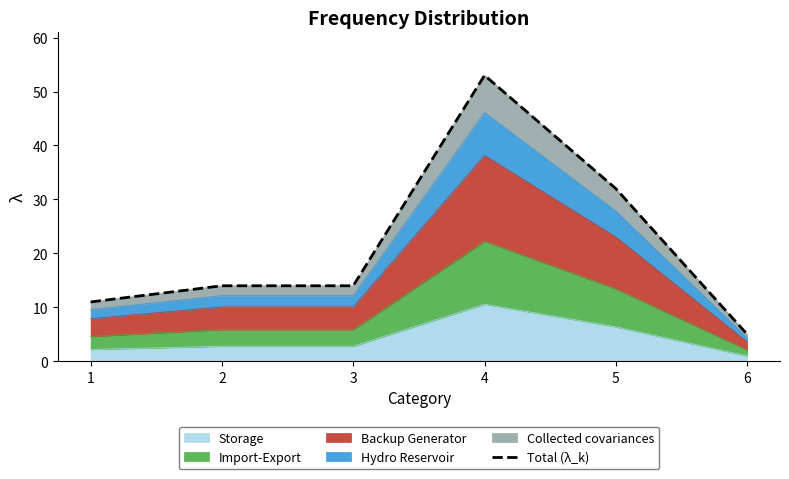

What is the minimum value shown in the chart?

5